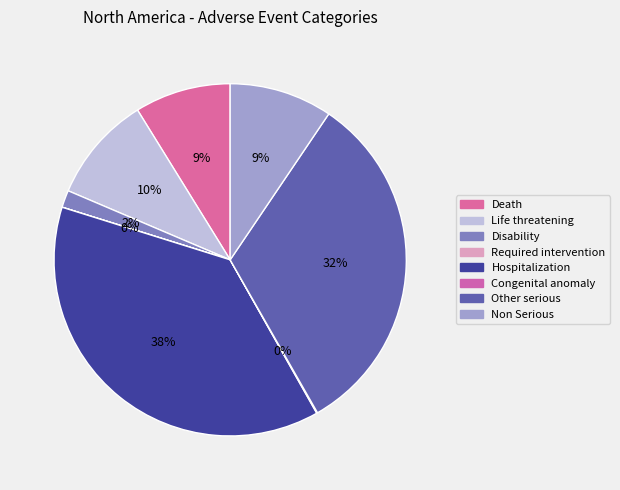

The Disability slice represents 16% of the pie. True or false?

False